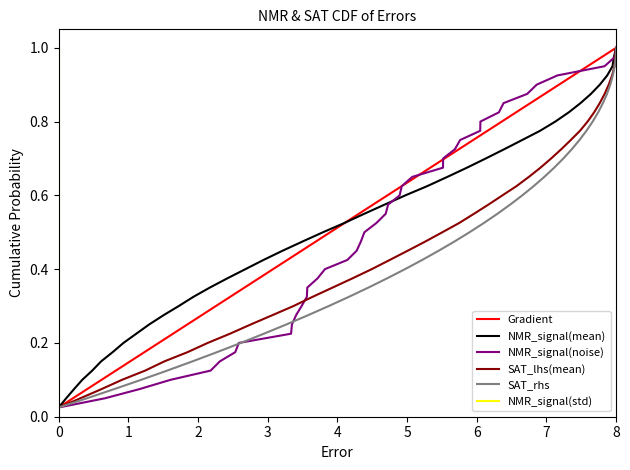

What are all the series names shown in the legend?

Gradient, NMR_signal(mean), NMR_signal(noise), SAT_lhs(mean), SAT_rhs, NMR_signal(std)